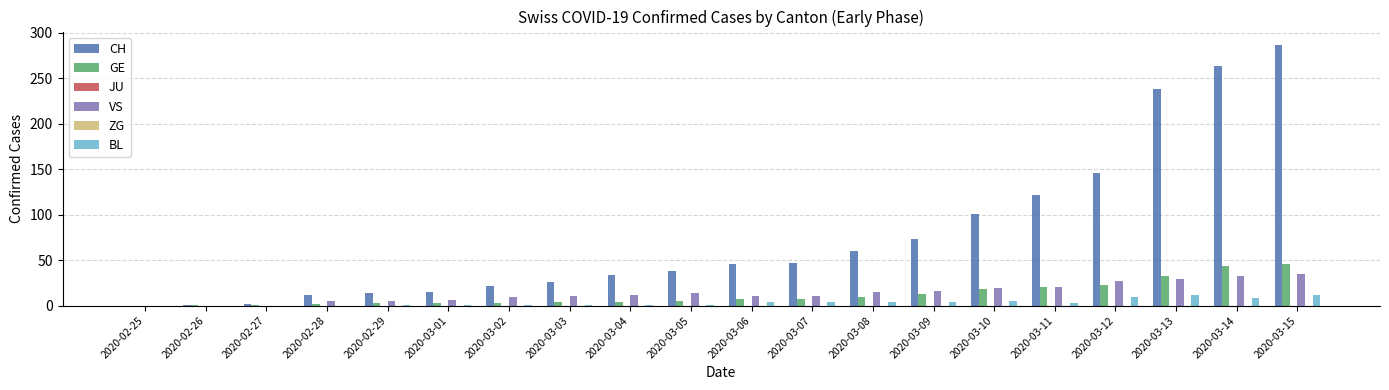

What is the maximum value for GE?

46